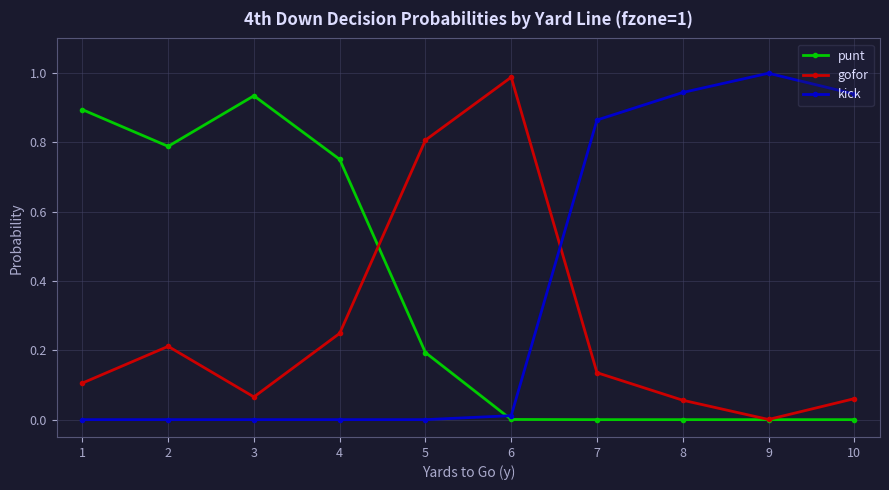

How many times do kick and gofor cross each other?

1